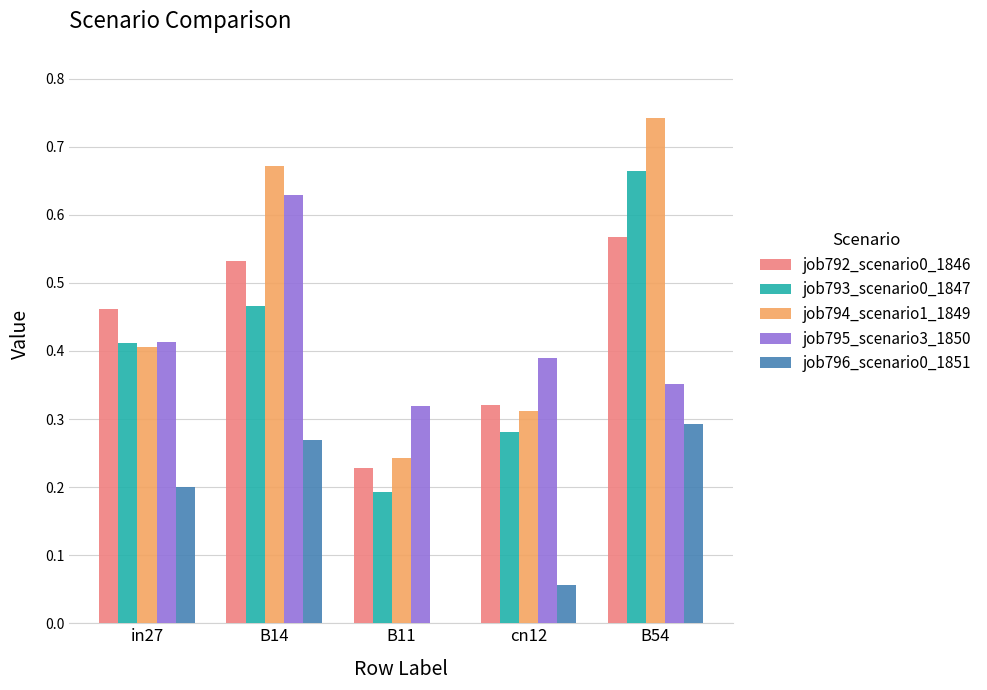

Which category has the highest value in the job793_scenario0_1847 series?

B54